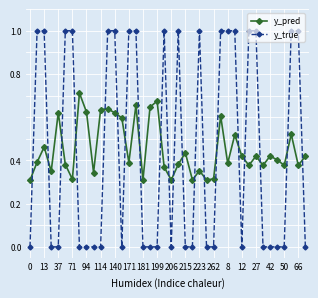

How many times do y_true and y_pred cross each other?

20